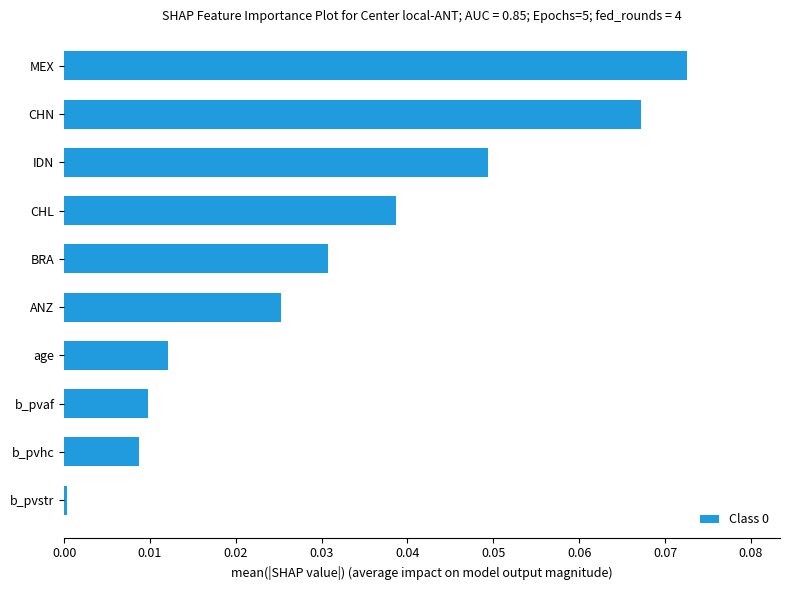

What is the sum of all values?

0.3